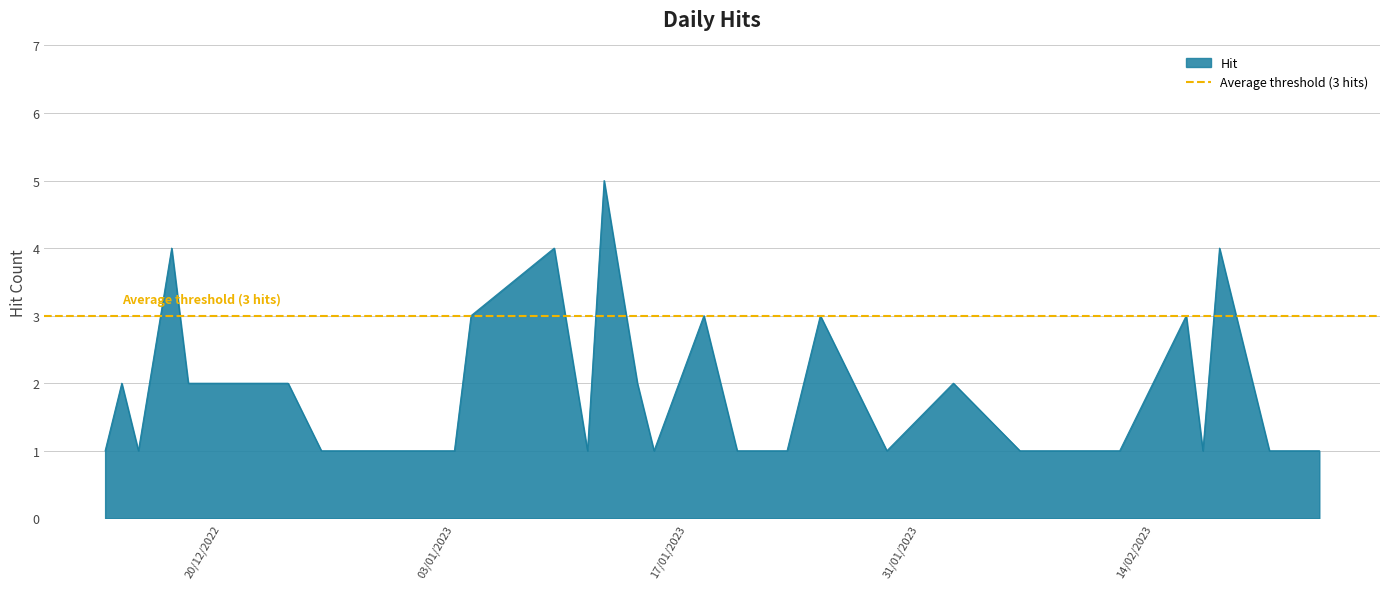

True or false: there are more than 1 points higher than both neighbors.

True